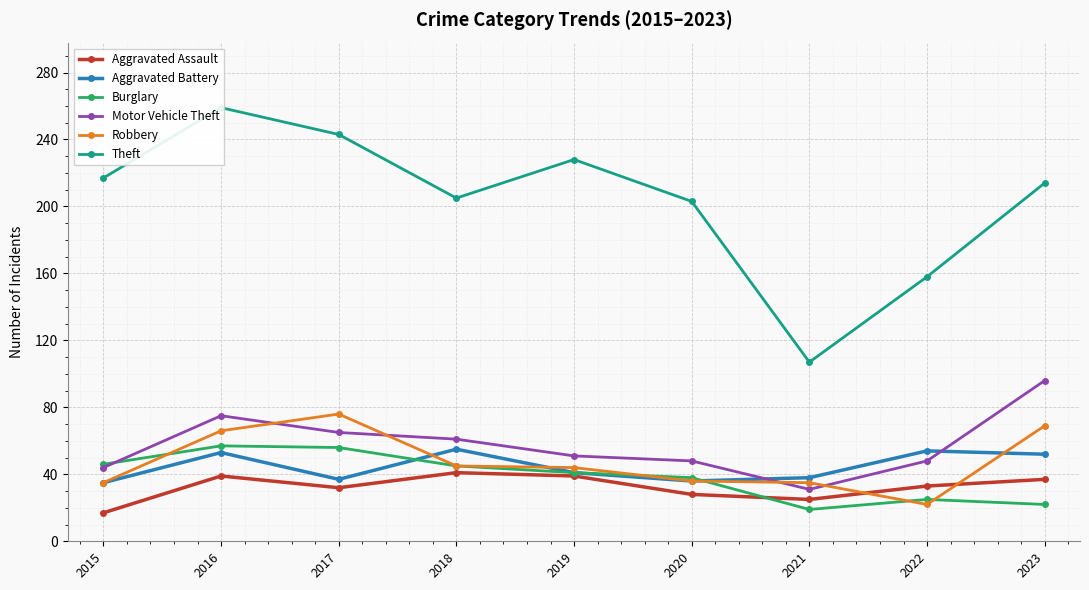

What is the value of the Aggravated Battery point at the 8th from the left?

54